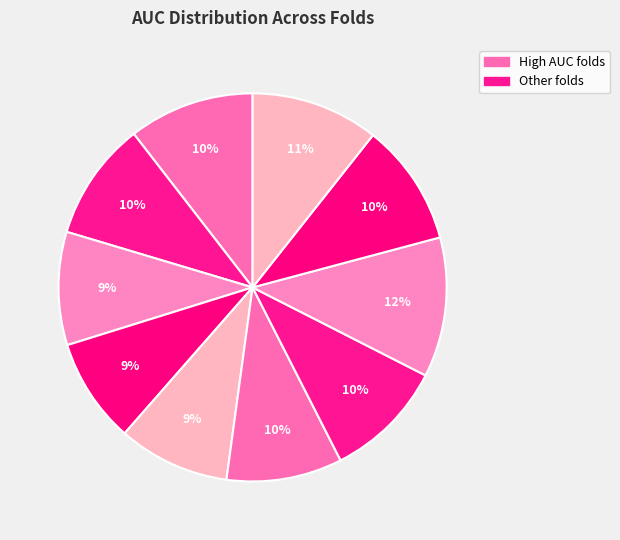

How many segments does this pie chart have?

10